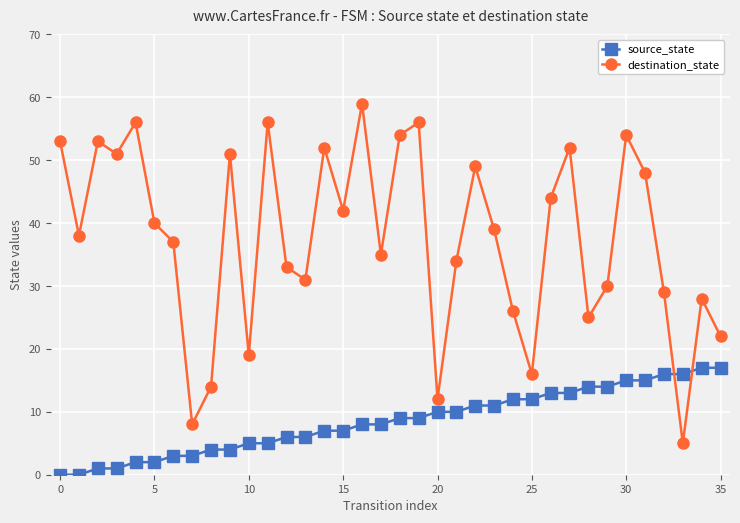

Which series has the widest spread of values?

destination_state